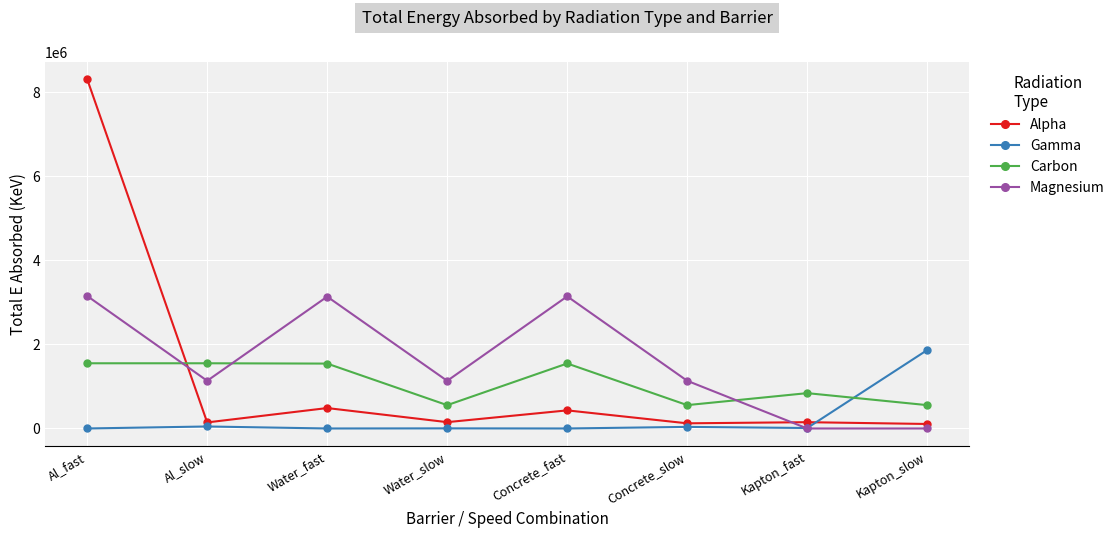

Is this an area chart (filled region under the line)?

No